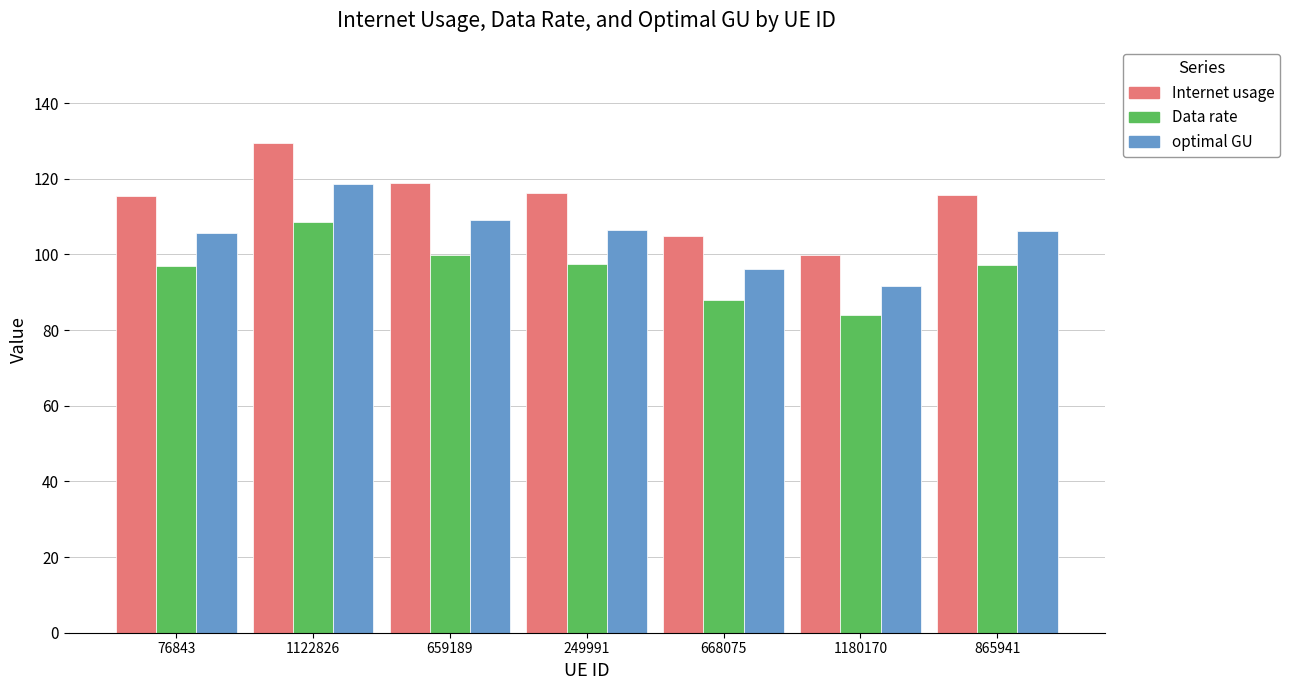

What is the highest value of the Data rate series?

108.7